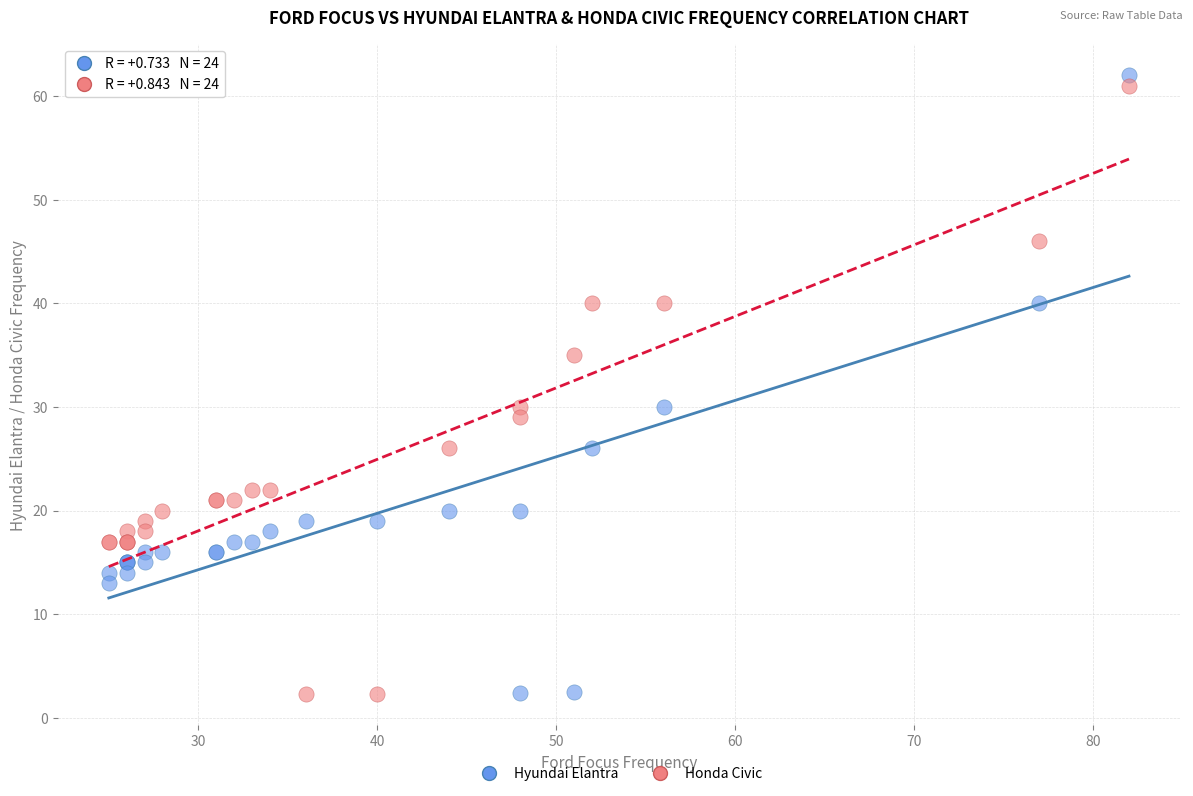

What is the X range (max minus min) for the scatter plot?

57.0